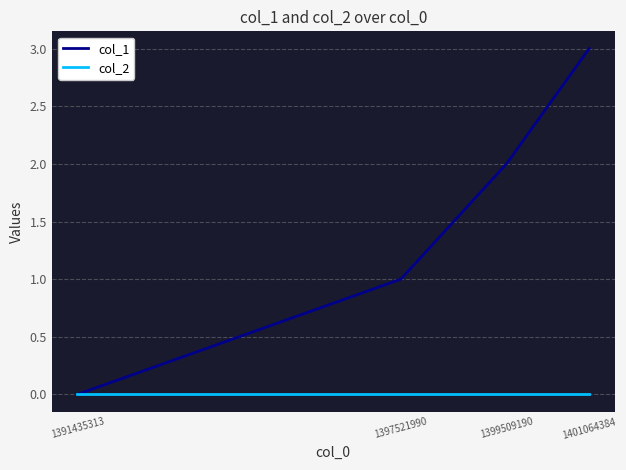

How many lines are shown in the chart?

2